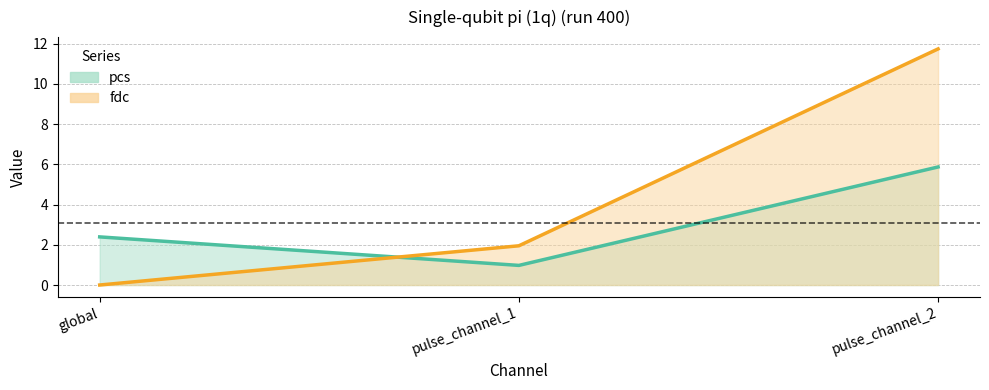

Does the chart display data point markers on the line(s)?

No